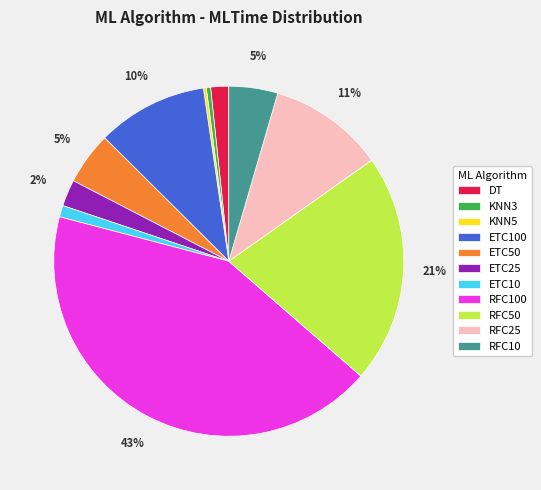

To the nearest percent, what is the average slice percentage?

9%